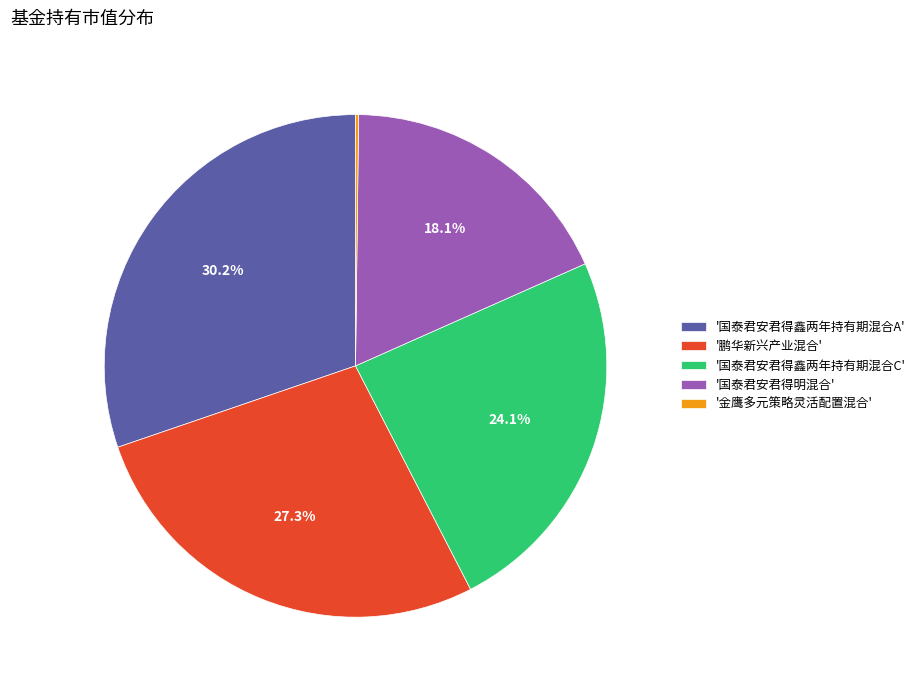

Which category has the biggest portion of the pie?

'国泰君安君得鑫两年持有期混合A'